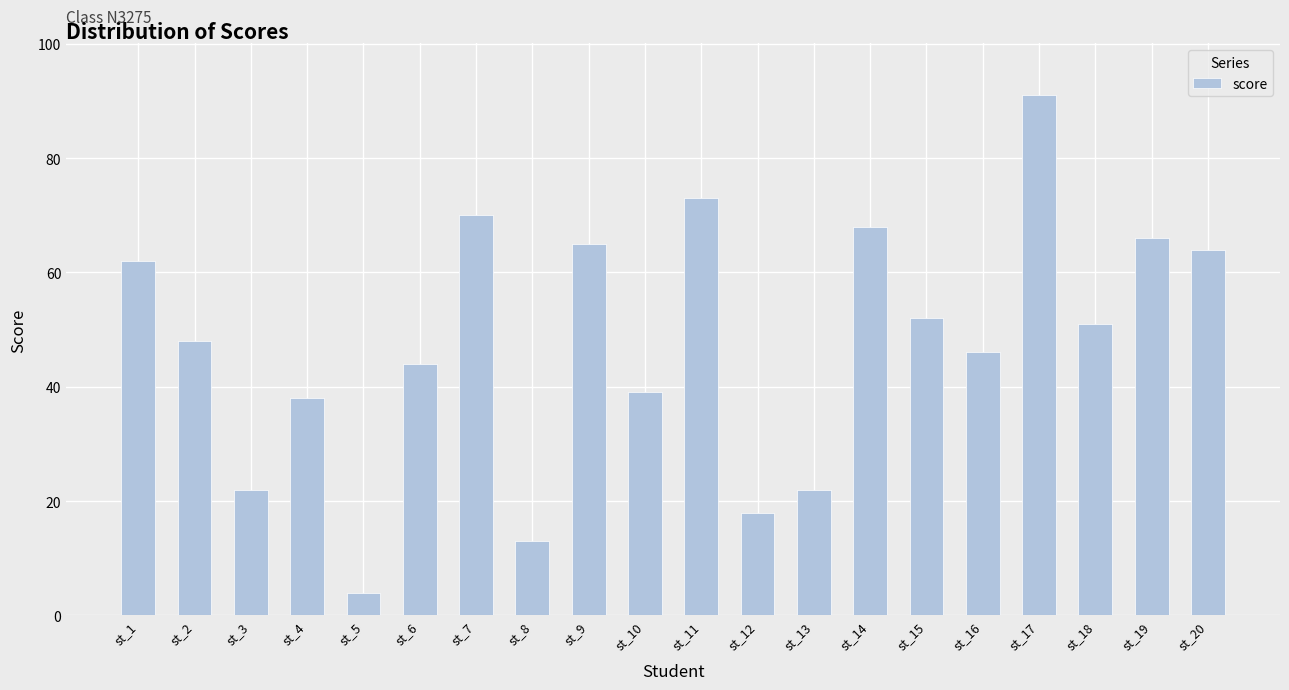

Which category has the lowest value across all series?

st_5